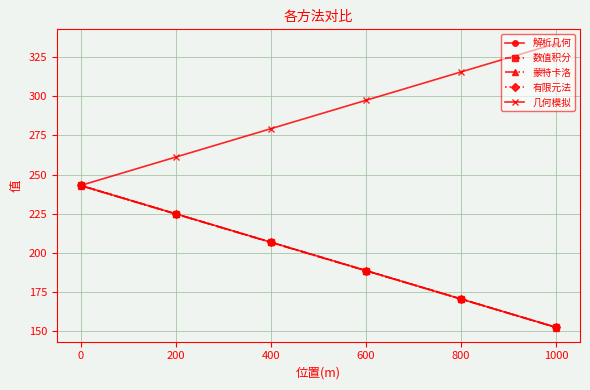

What are all the series names shown in the legend?

解析几何, 数值积分, 蒙特卡洛, 有限元法, 几何模拟